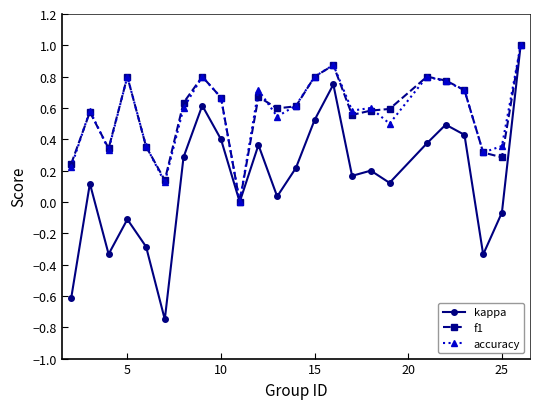

What is the maximum value for f1?

1.0